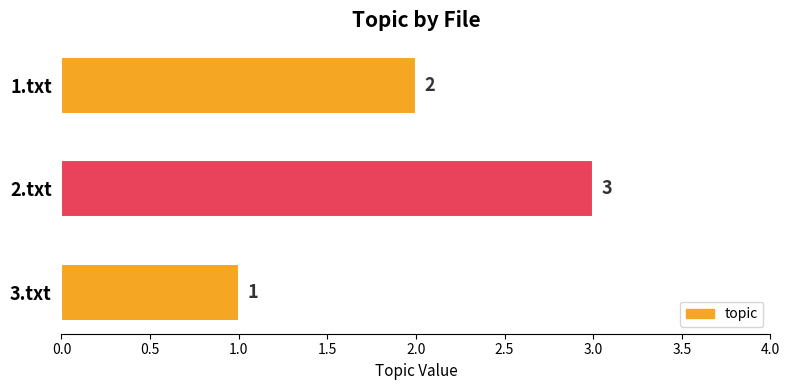

Rank the categories by value from highest to lowest.

2.txt, 1.txt, 3.txt